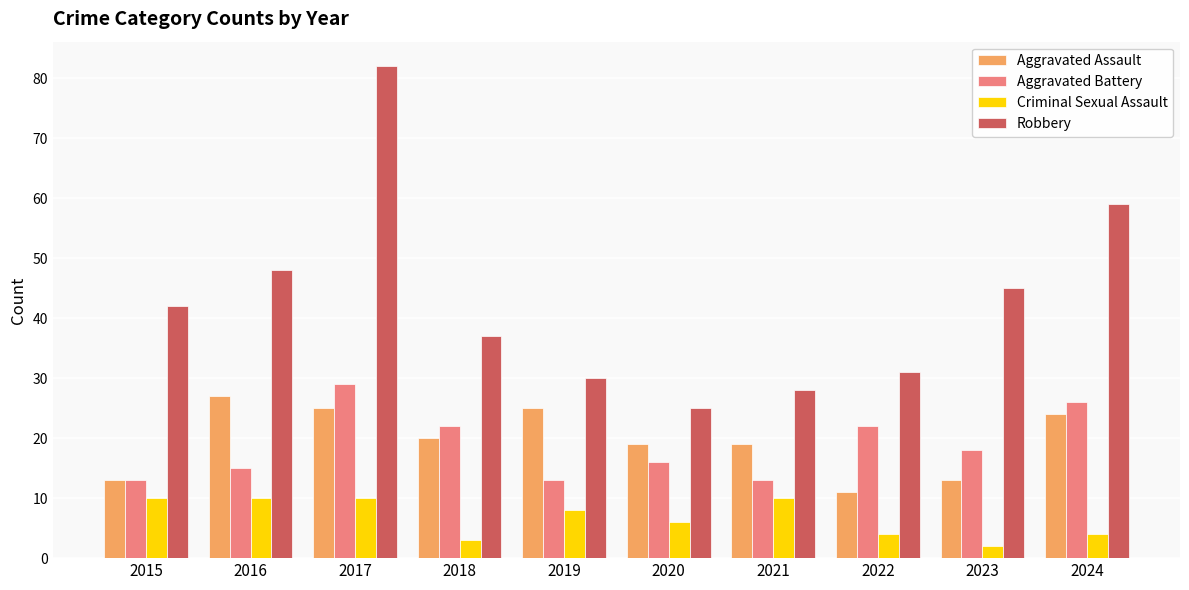

What is the difference between the highest and lowest values at 2022?

27